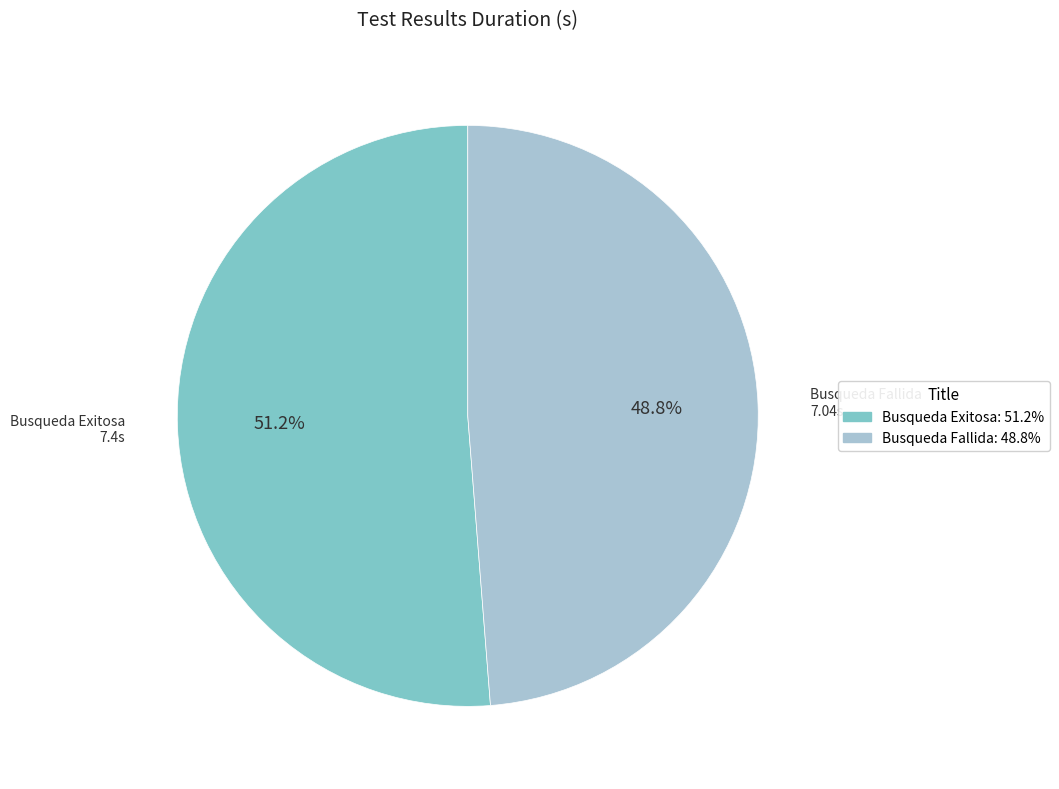

Between Busqueda Exitosa and Busqueda Fallida, which is larger?

Busqueda Exitosa